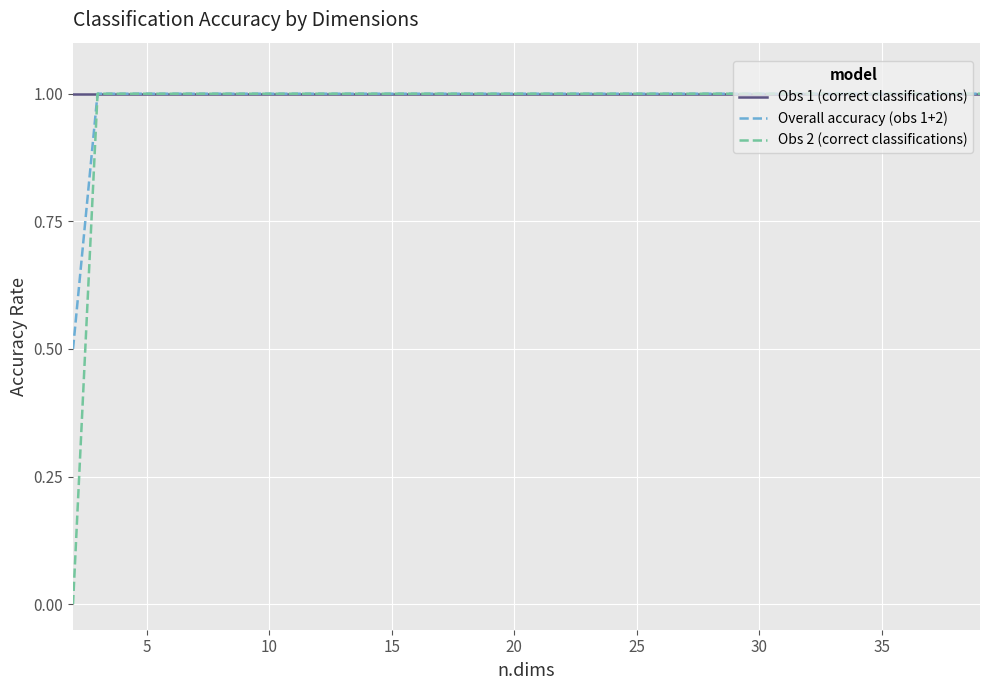

What is the maximum value for Obs 1 (correct classifications)?

1.0